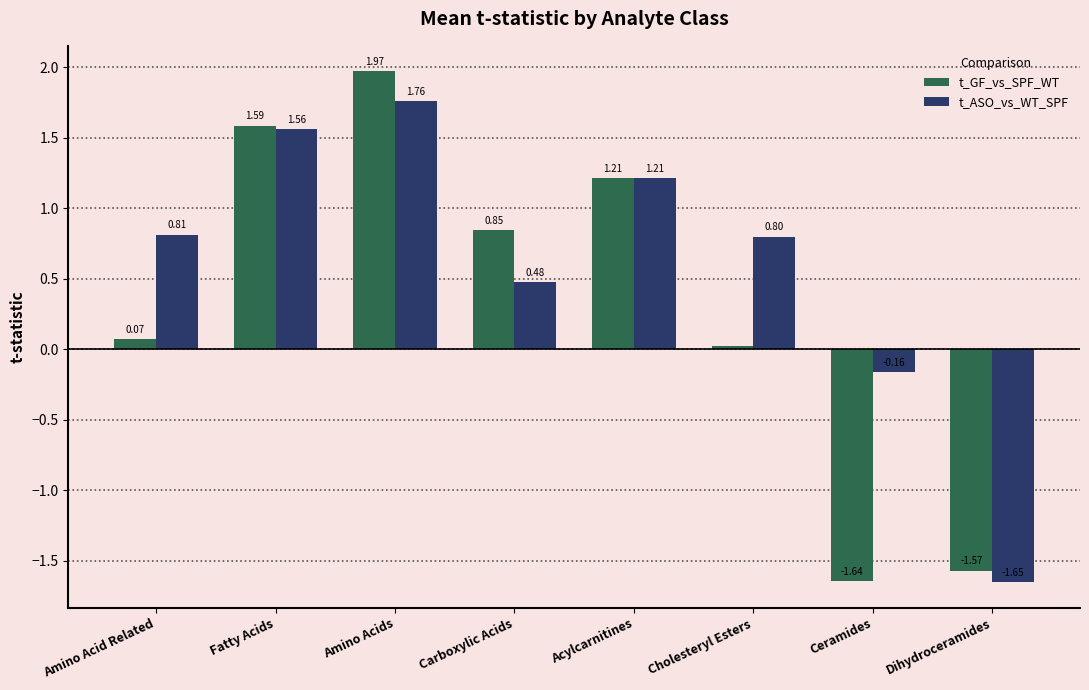

At which category does the chart reach its minimum across all series?

Dihydroceramides